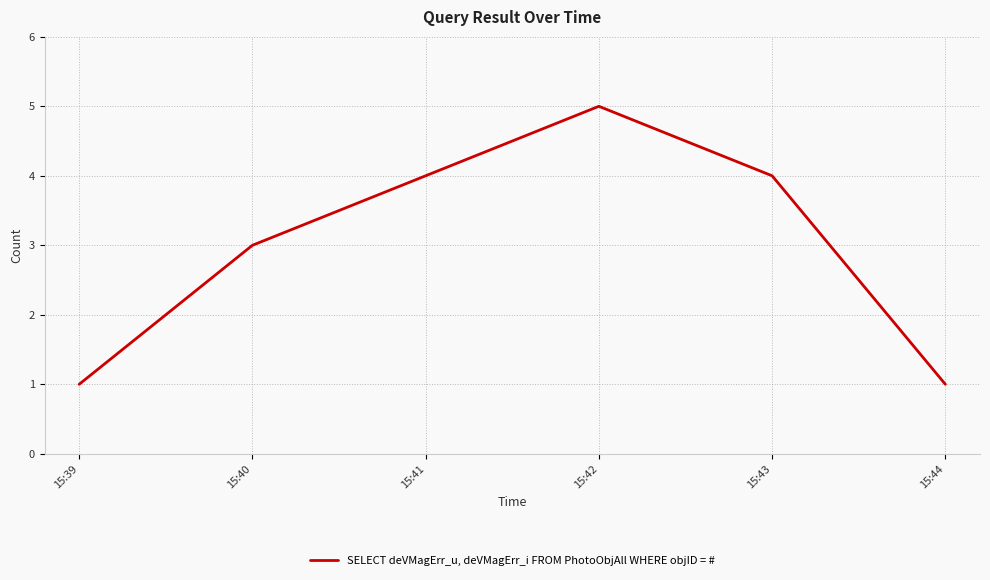

What is the minimum value shown in the chart?

1